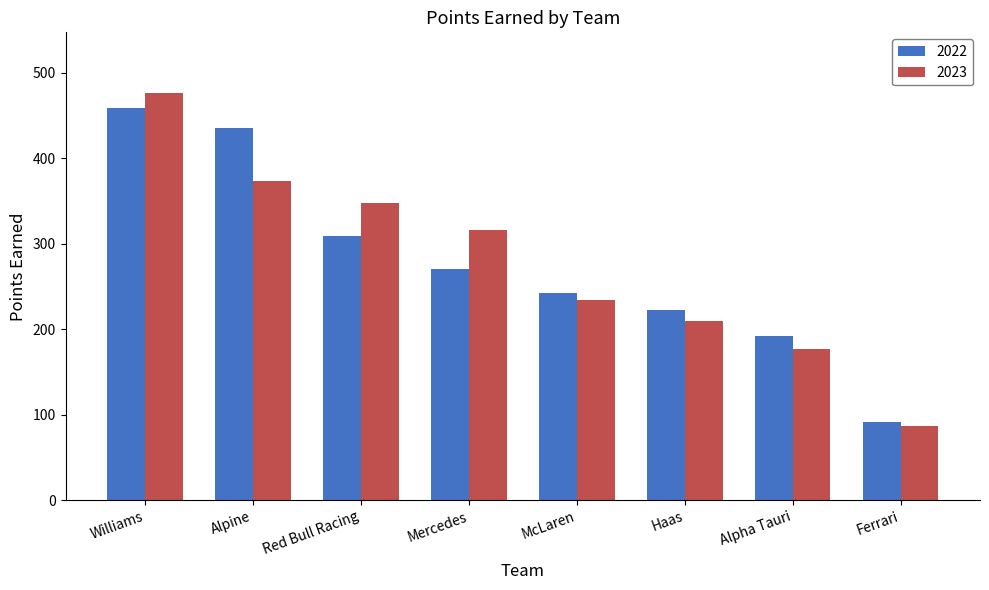

Are the bars horizontal?

No